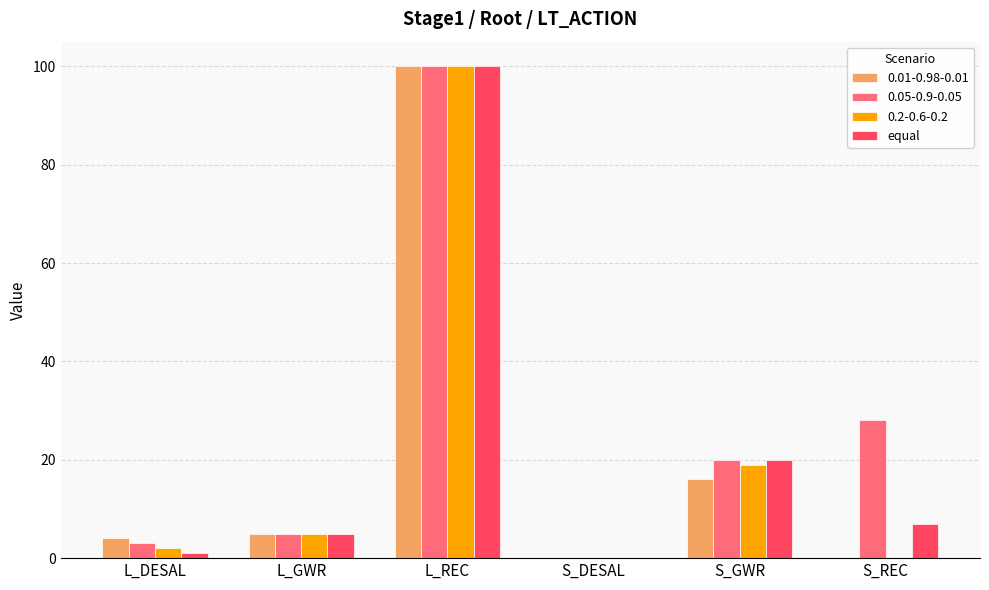

Are the bars grouped side by side (vs. stacked)?

Yes